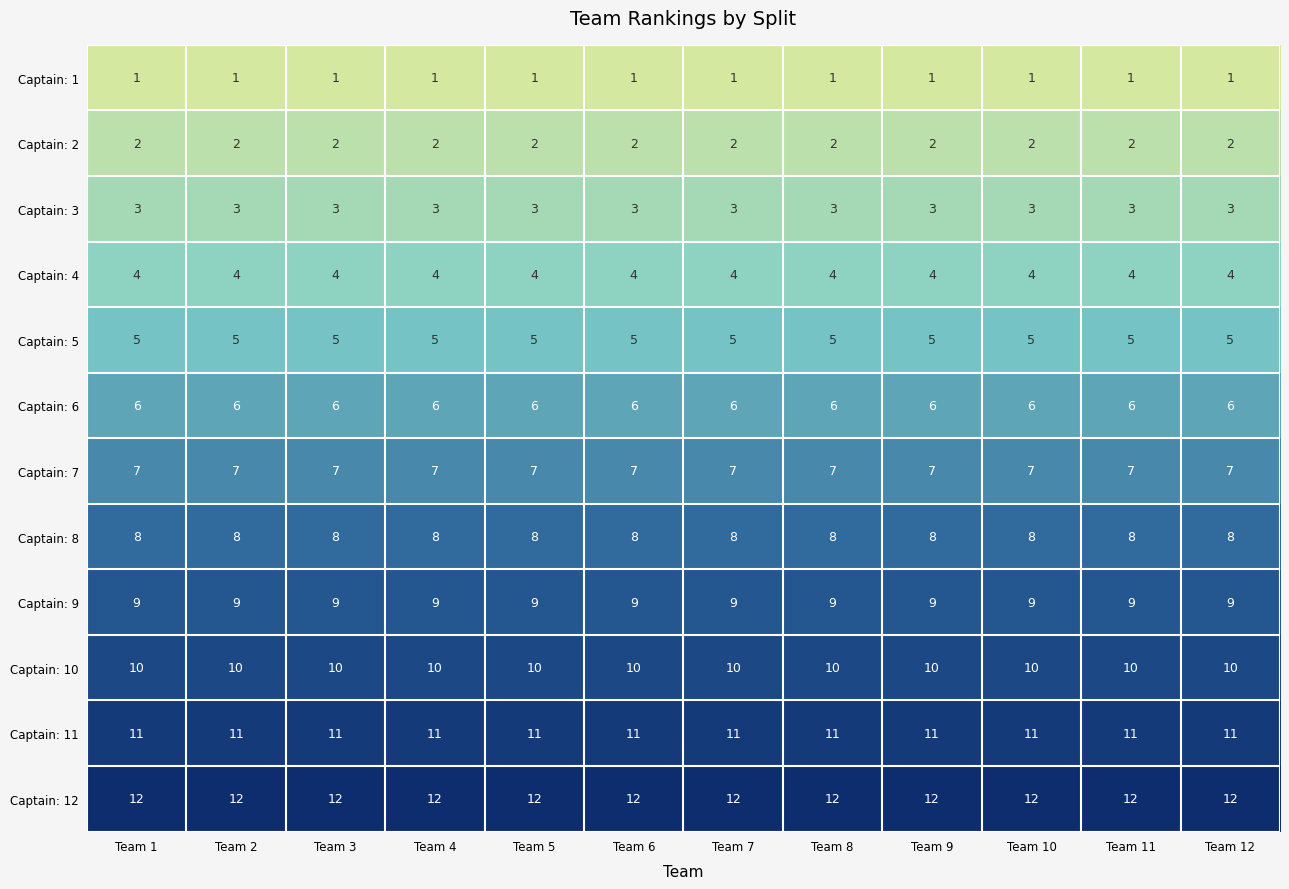

What is the greatest value displayed?

12